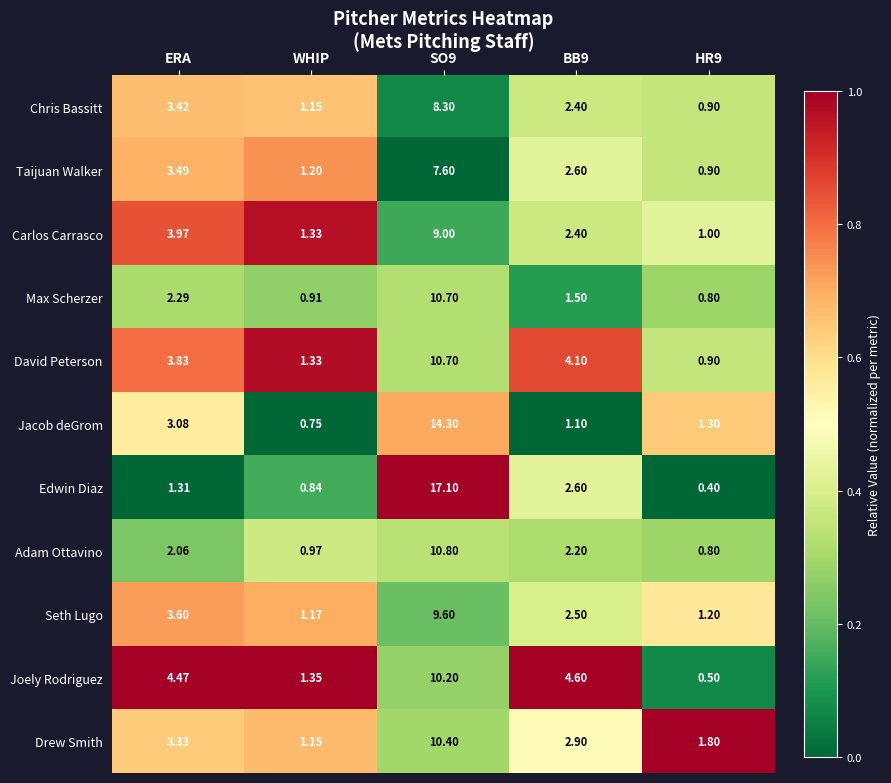

Which series has the largest total across all categories?

Edwin Diaz